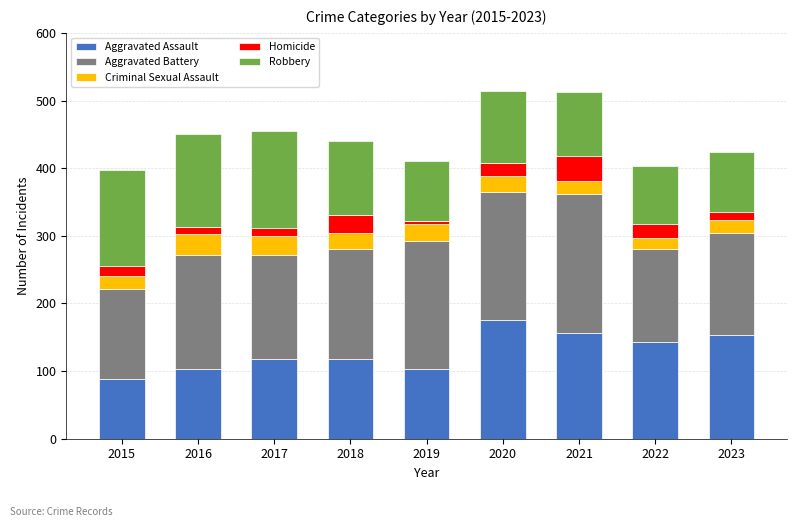

Are the bars grouped side by side (vs. stacked)?

No